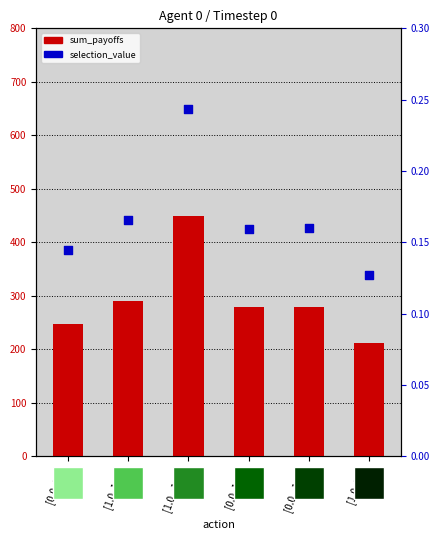

At which category is the sum across all series the highest?

[1.0, -1.57]